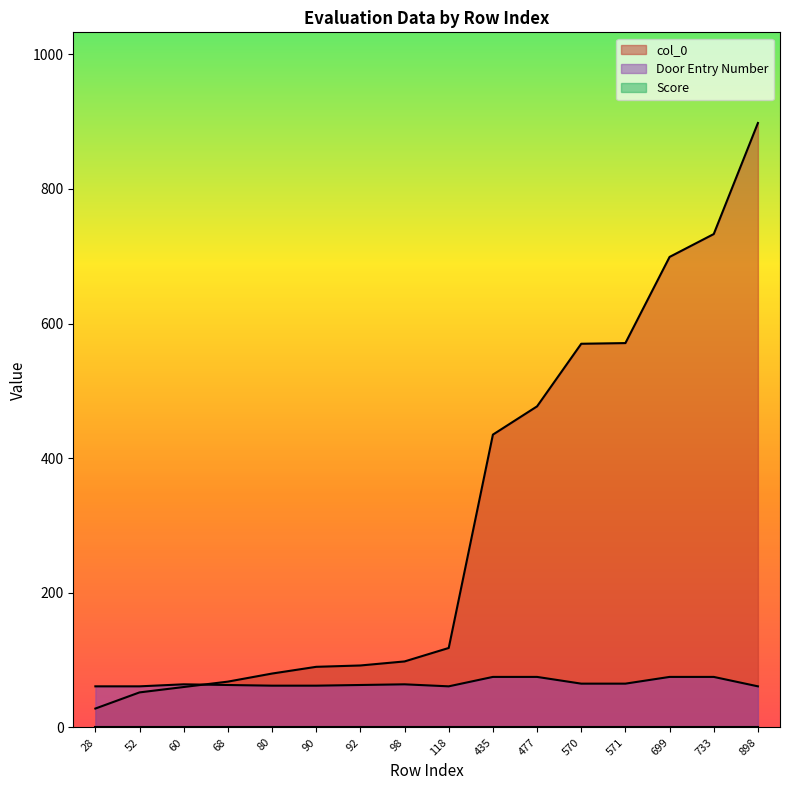

Count the number of data series in this chart.

3